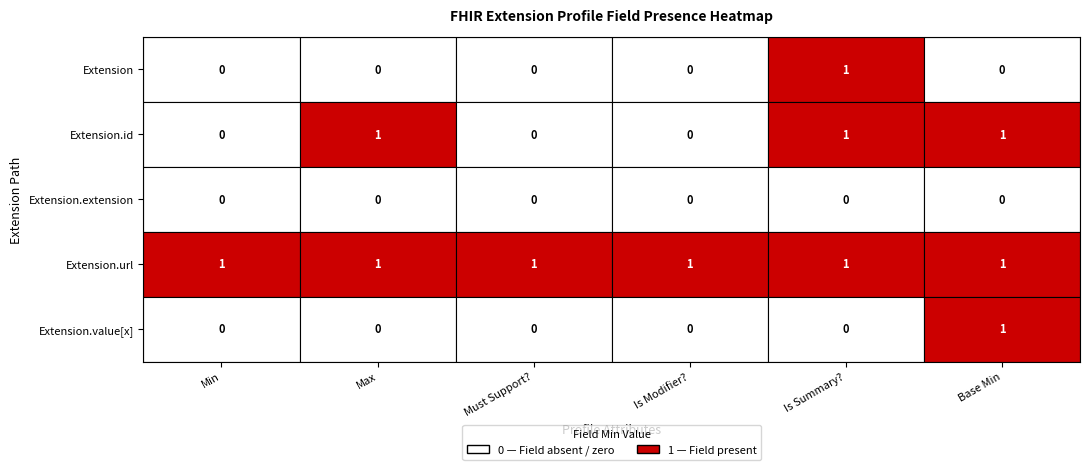

Which series has the largest range (max minus min)?

Extension